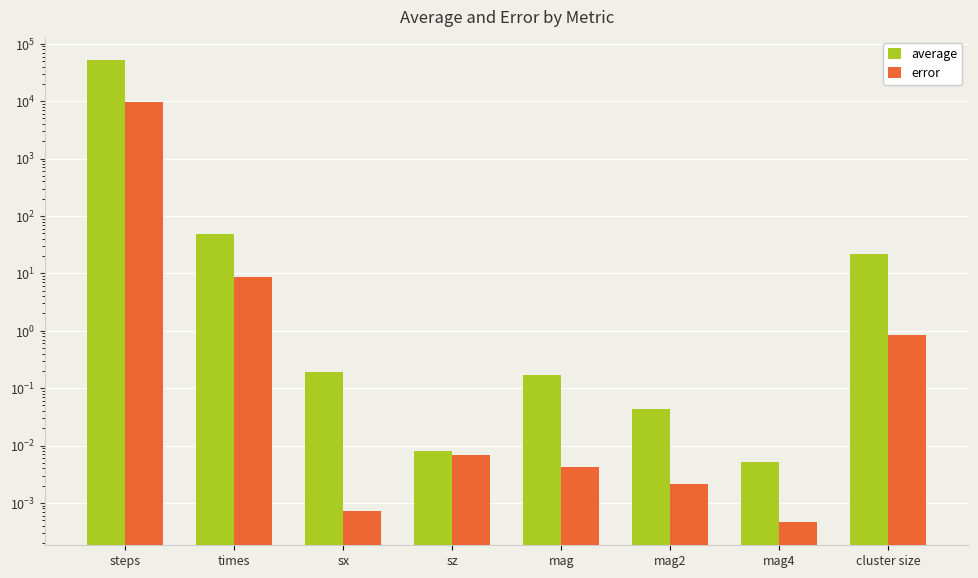

Count the number of categories in the chart.

8